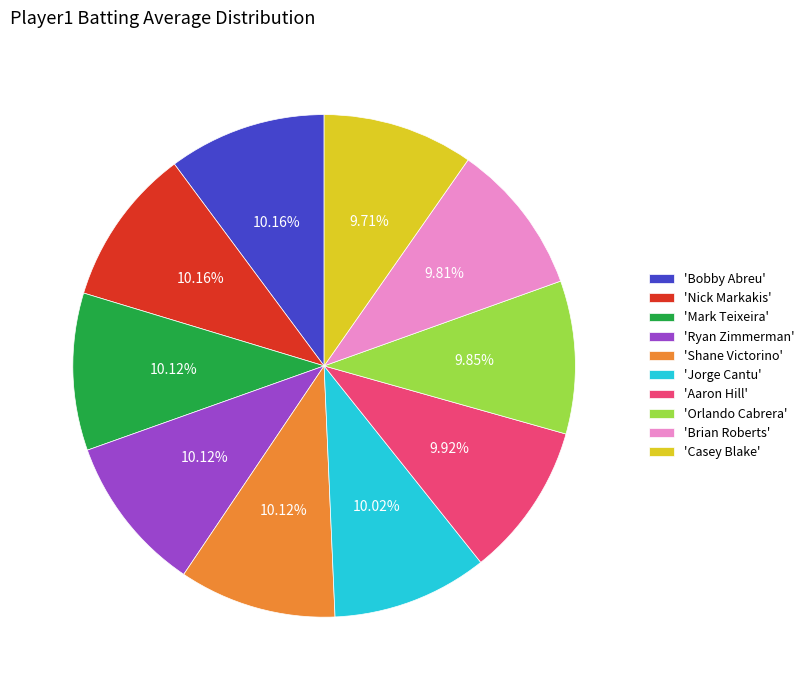

Is 'Bobby Abreu' the majority of the pie?

No